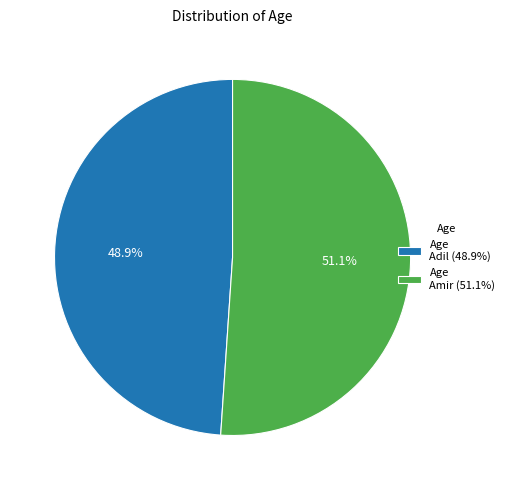

Between Age Adil (48.9%) and Age Amir (51.1%), which is larger?

Age Amir (51.1%)